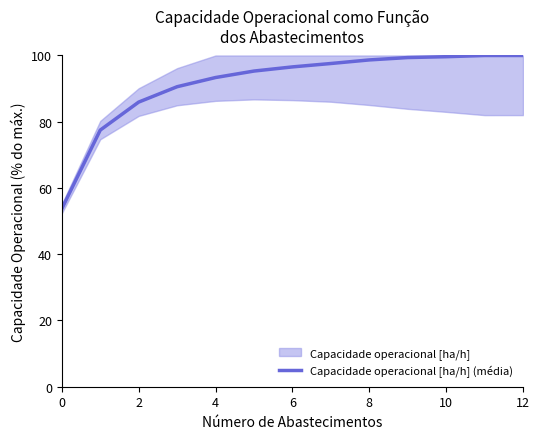

The value at 0 is 18.9. True or false?

False